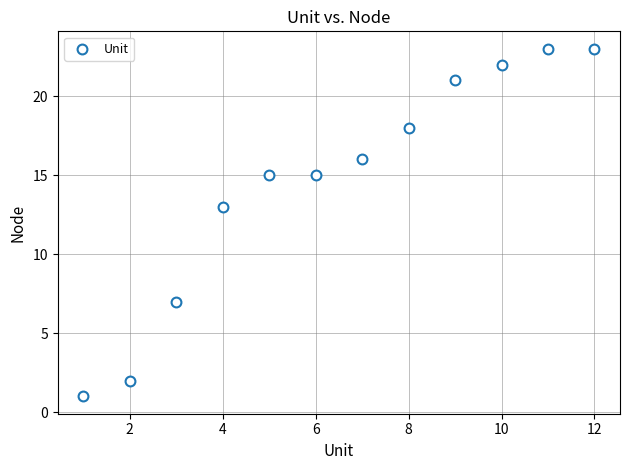

What is the range of Y values (max minus min)?

22